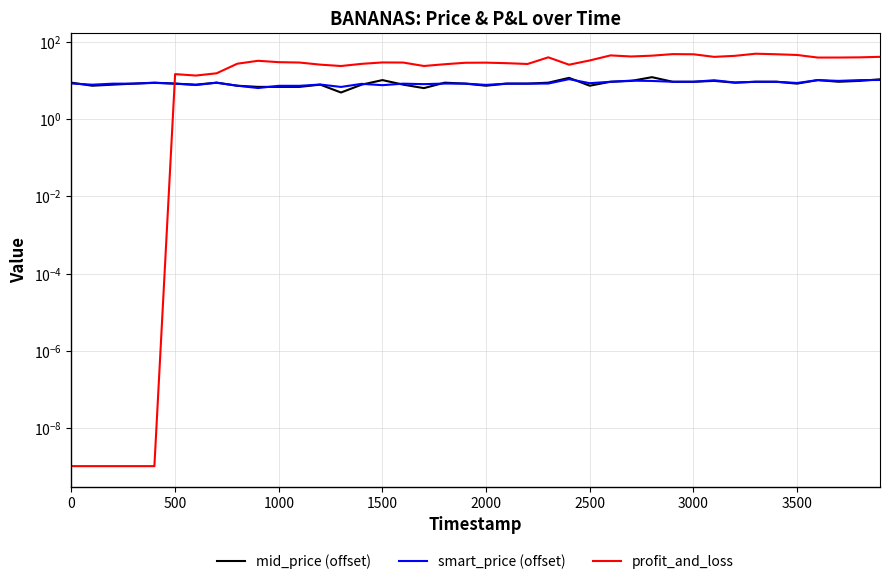

How many lines are shown in the chart?

3